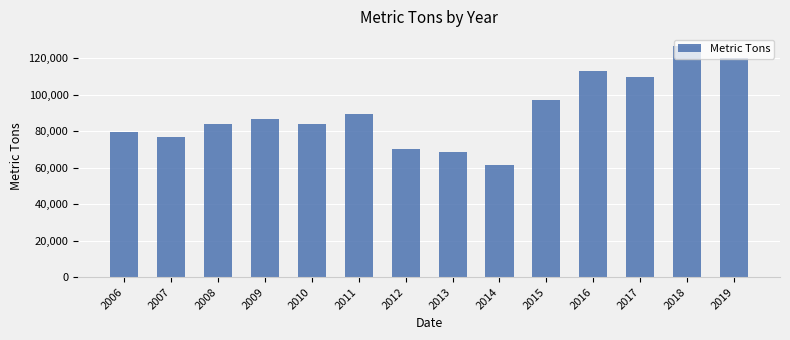

True or false: the data shows 97165 at 2015.

True